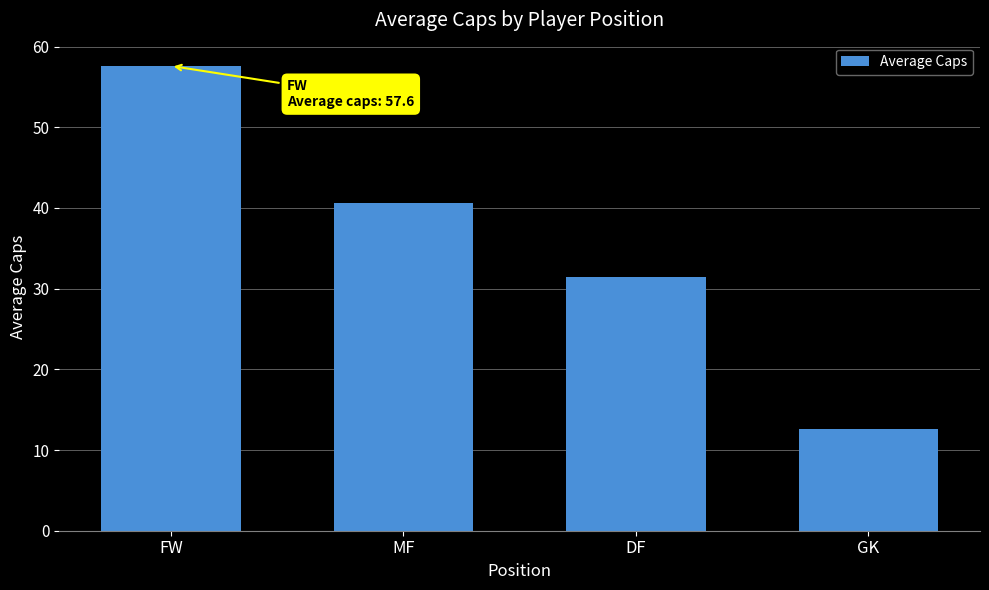

Which label corresponds to the smallest value in the chart?

GK